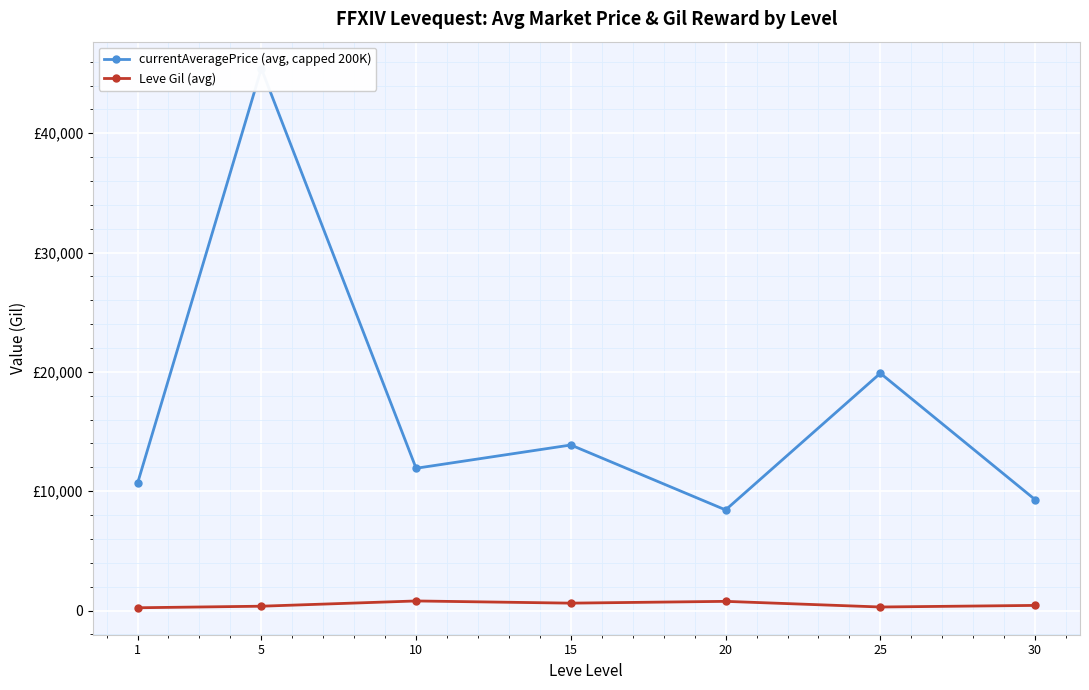

How many series are shown in this chart?

2